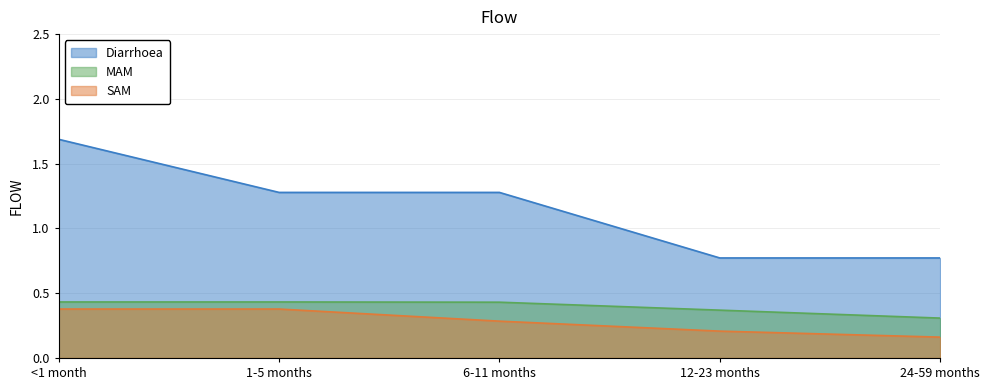

Reading left to right, extract all data points from this chart.

Diarrhoea: 1.7	1.3	1.3	0.8	0.8
MAM: 0.4	0.4	0.4	0.4	0.3
SAM: 0.4	0.4	0.3	0.2	0.2